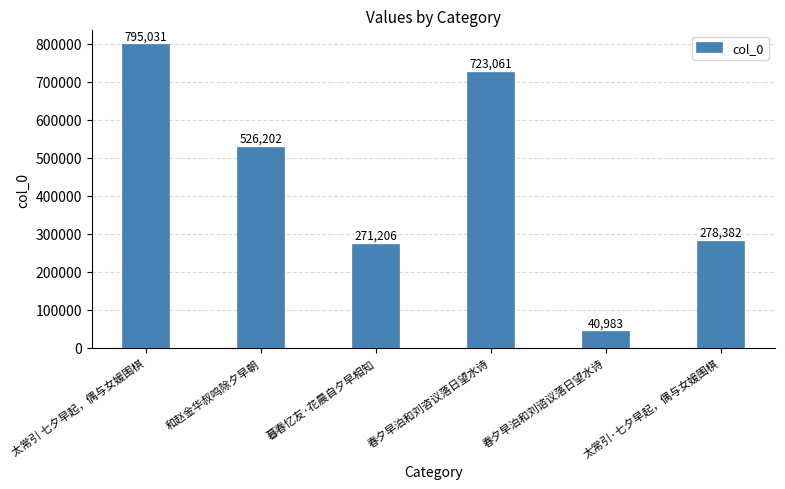

At which label does the data first exceed 526202?

太常引 七夕早起，偶与女媛围棋